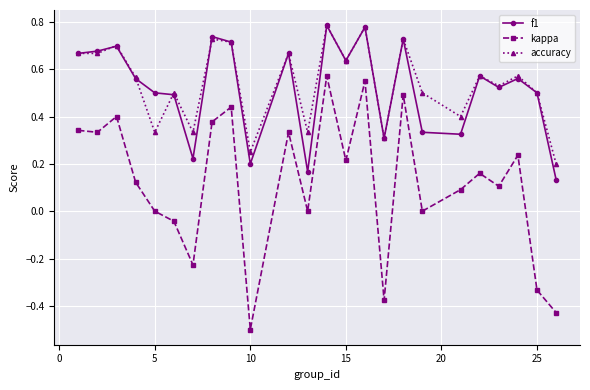

True or false: accuracy and kappa cross at least once.

False